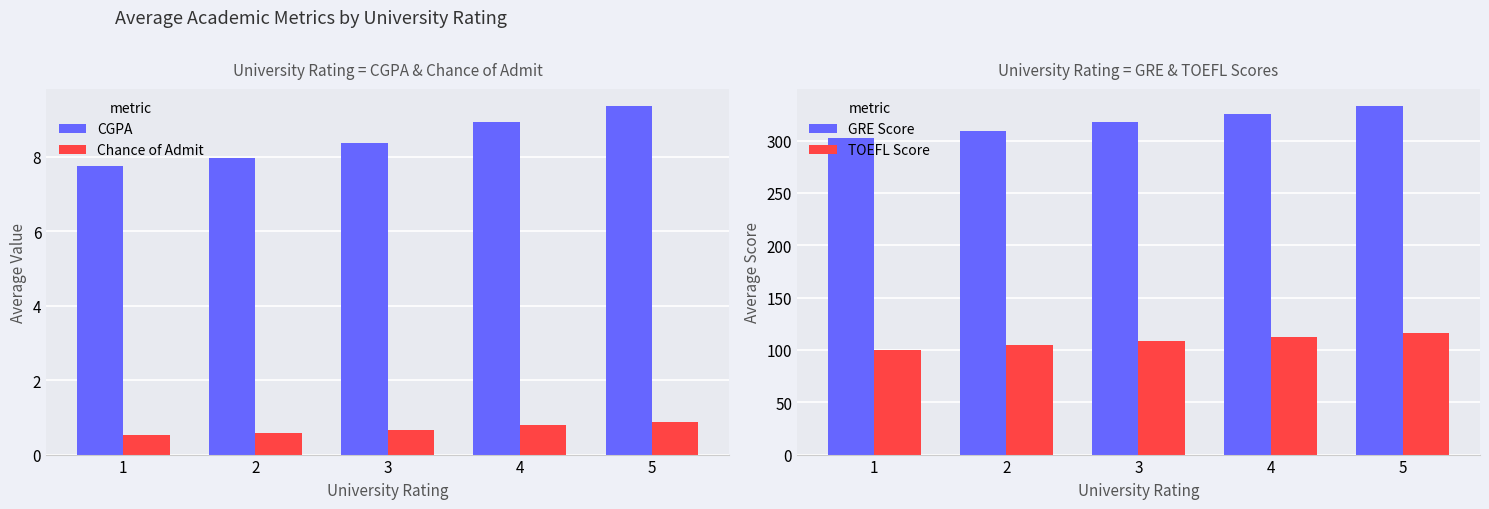

True or false: TOEFL Score has a value of 168.6 at 3.

False